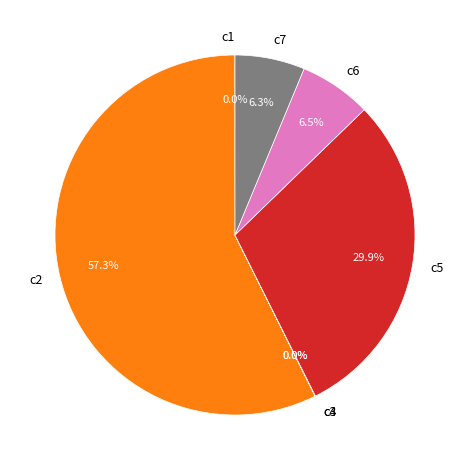

What percentage is the c2 slice, to the nearest percent?

57%